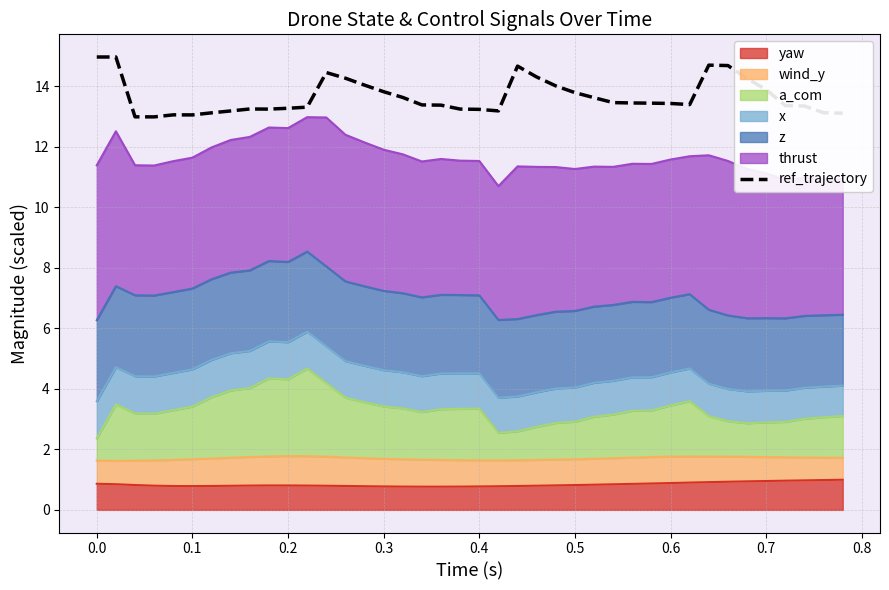

How many lines are shown in the chart?

1